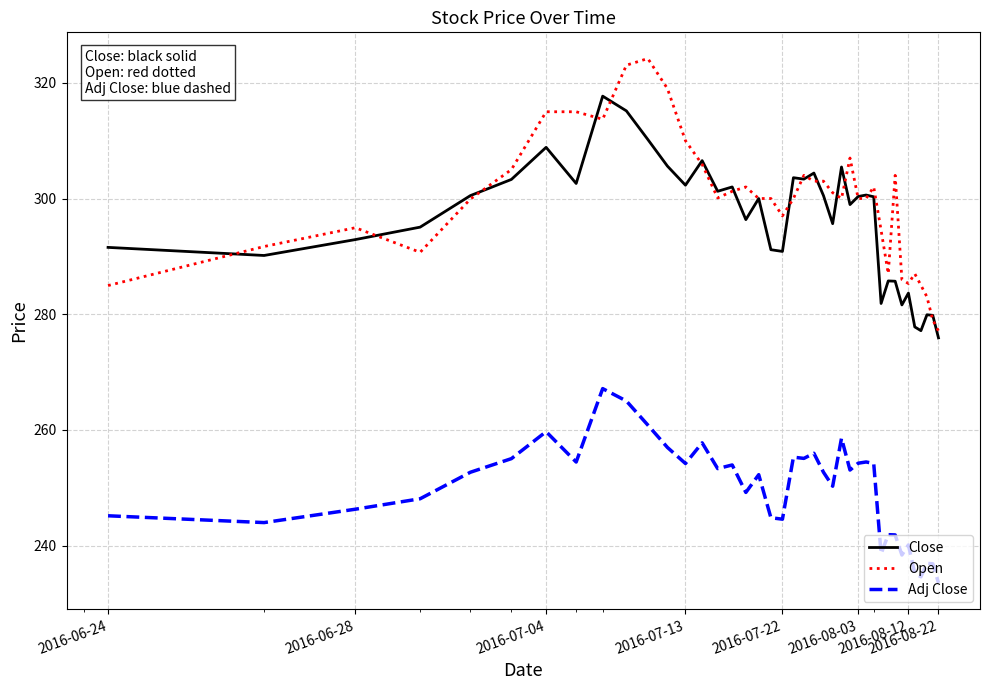

True or false: Adj Close and Close intersect in this chart.

False